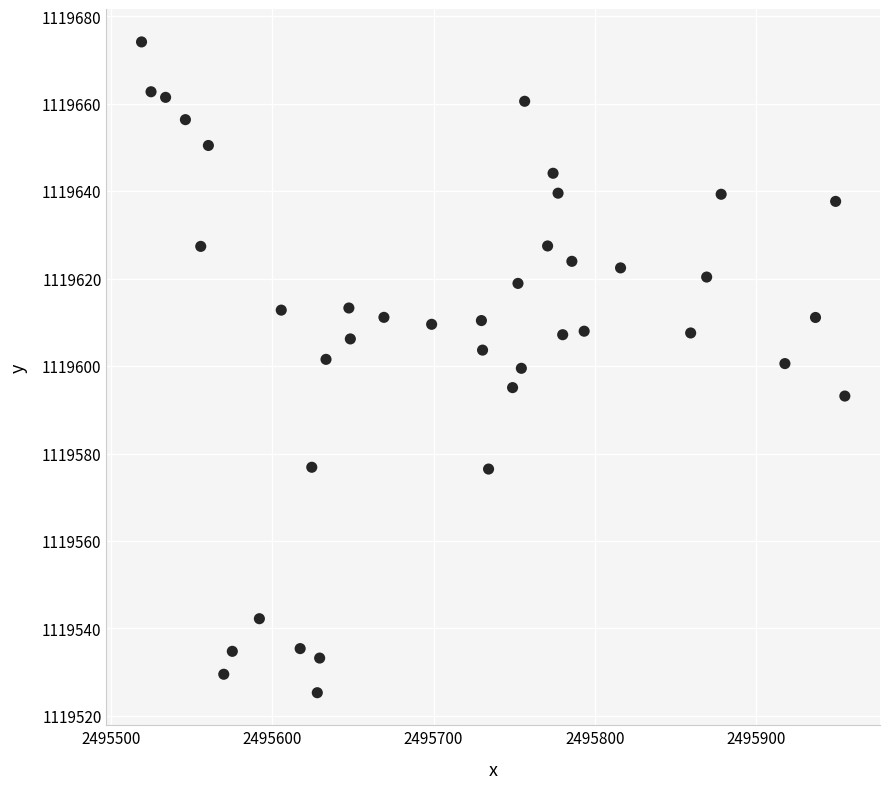

What is the range of Y values (max minus min)?

148.9